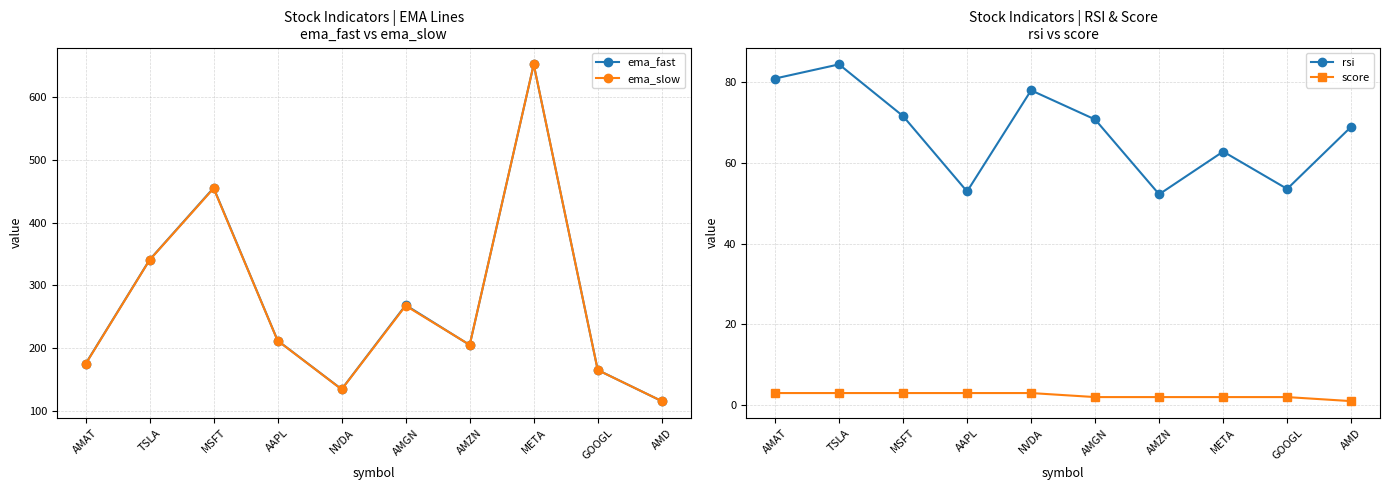

What is the difference between the ema_slow values at AMGN and AAPL?

55.7